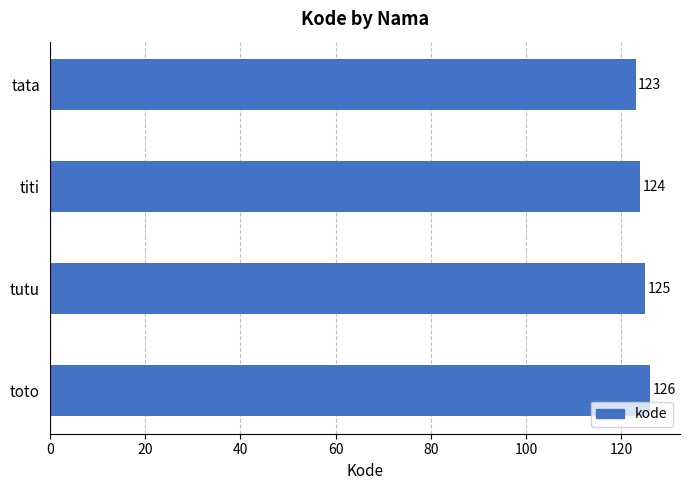

What is the greatest value displayed?

126